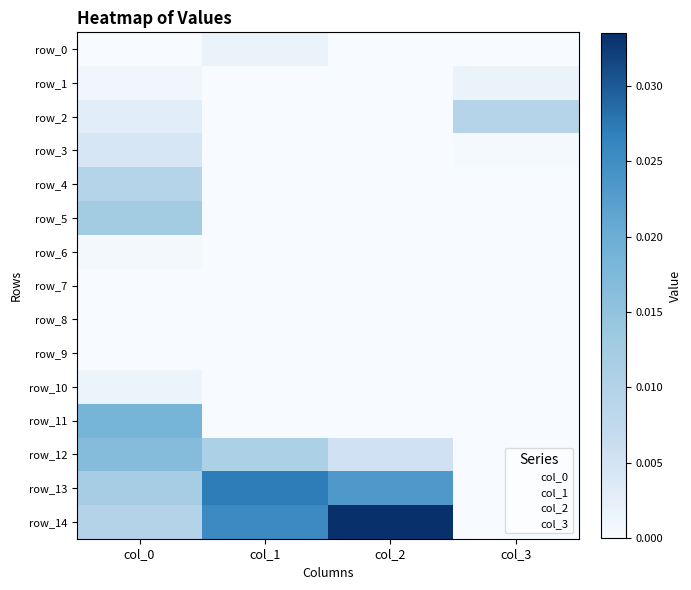

Rank the categories by row_12 value from lowest to highest.

col_3, col_2, col_1, col_0